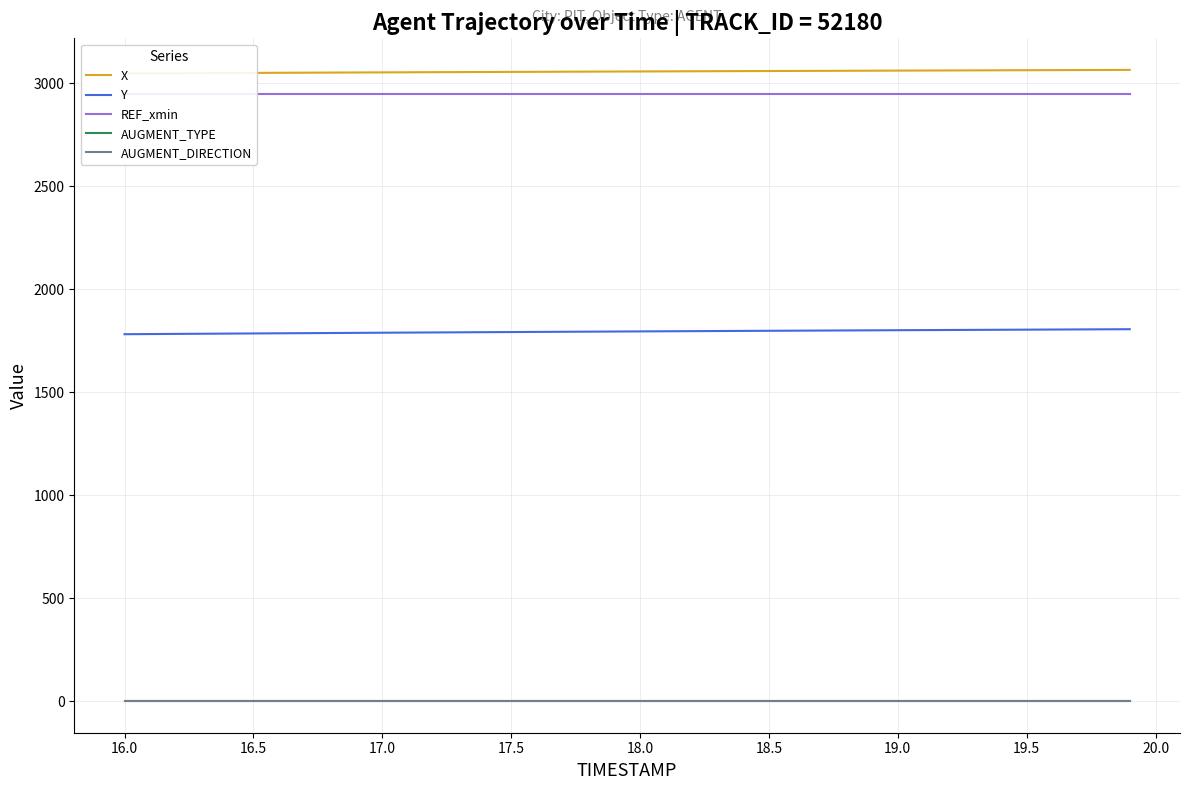

What is the minimum value for Y?

1781.8